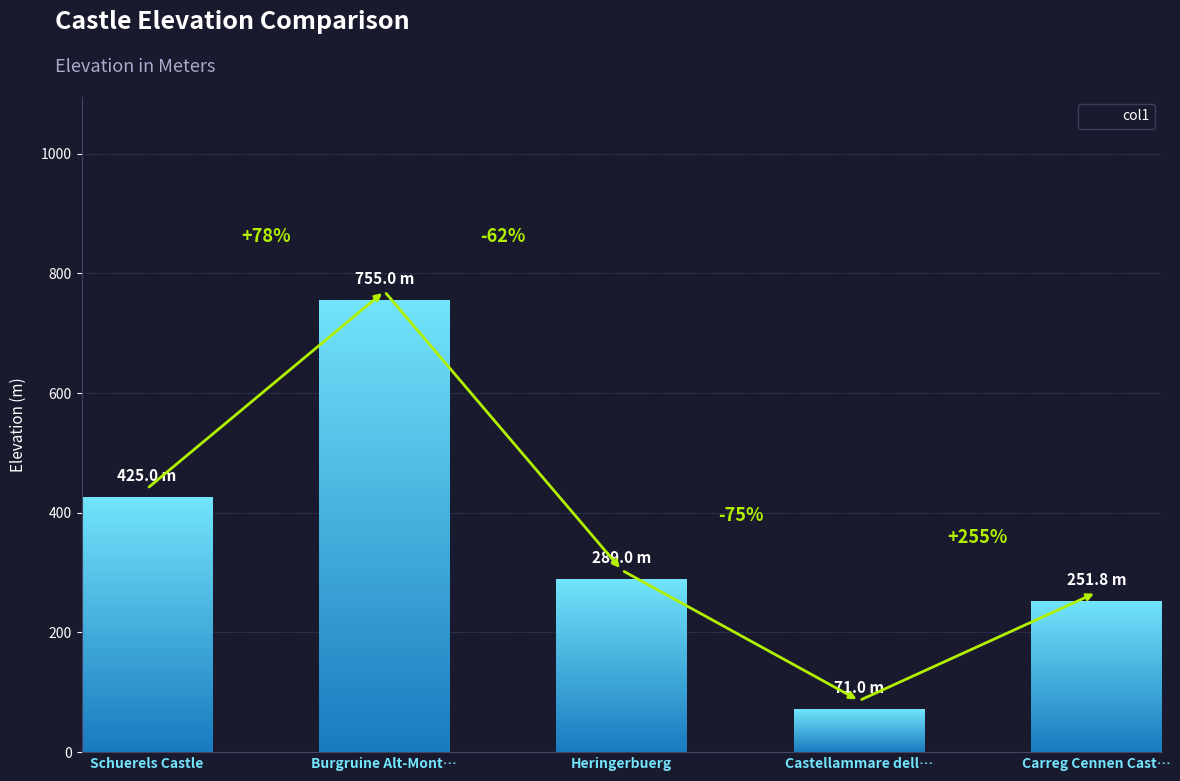

Does the chart contain stacked bars?

No